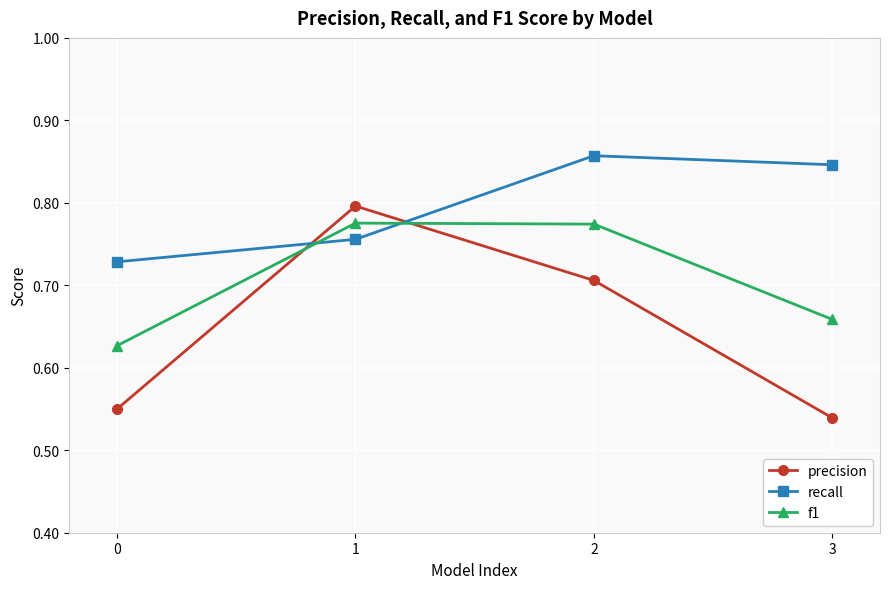

How many interior local peaks does the precision series have?

1